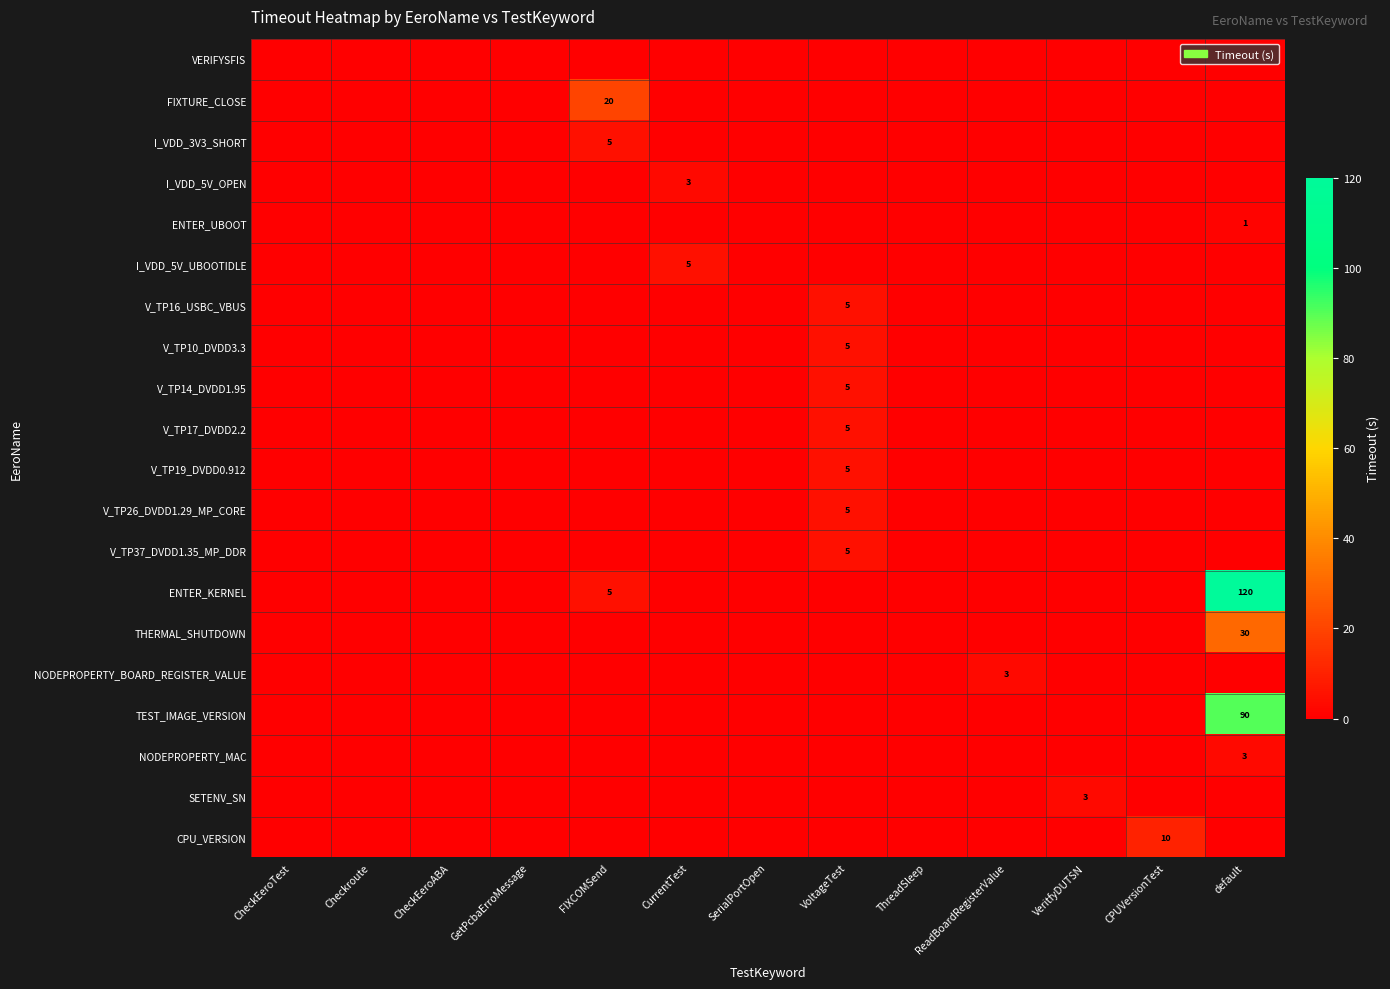

Which series has the widest spread of values?

ENTER_KERNEL